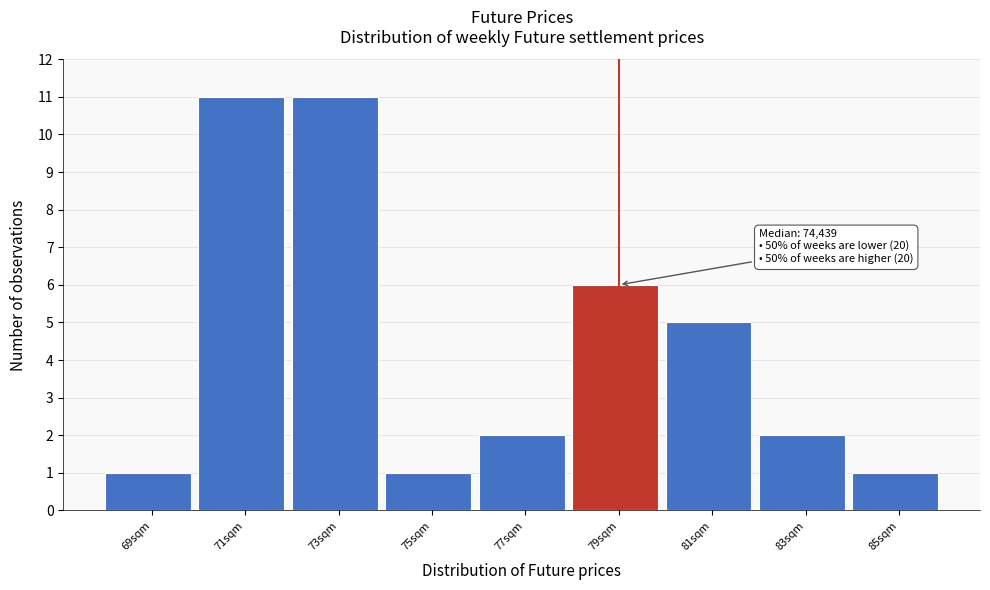

Reading right to left, extract all data points from this chart.

85sqm=1	83sqm=2	81sqm=5	79sqm=6	77sqm=2	75sqm=1	73sqm=11	71sqm=11	69sqm=1